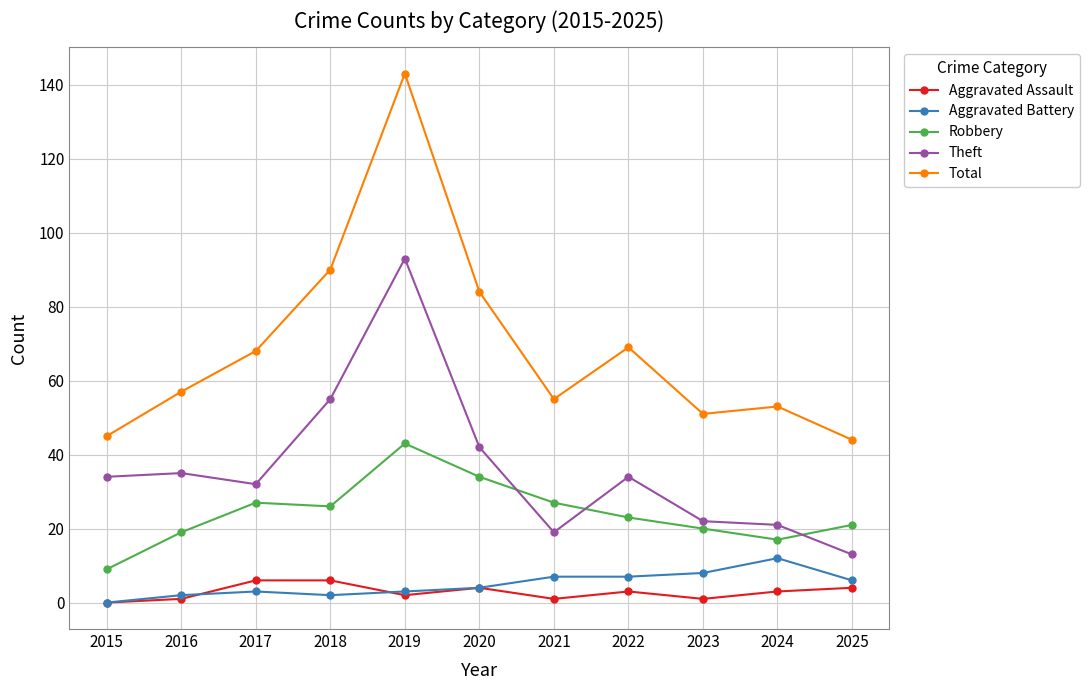

What is the sum of the Robbery values at 2025 and 2024?

38